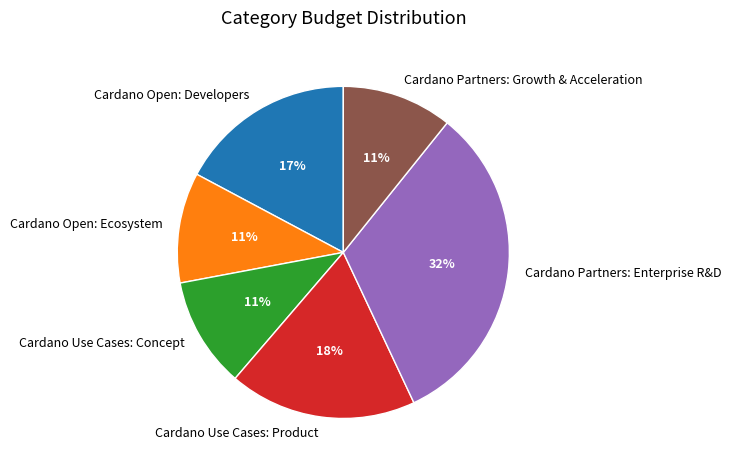

To the nearest percent, what is the combined percentage of Cardano Open: Ecosystem and Cardano Open: Developers?

28%